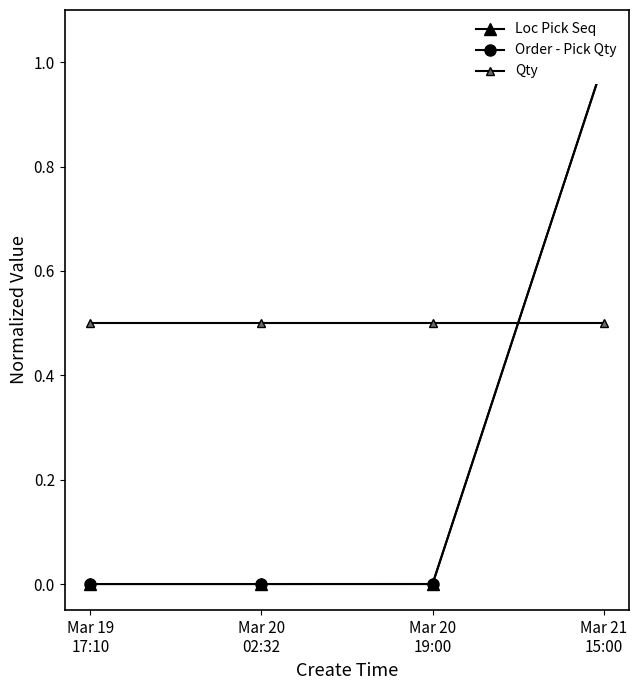

At which category does the chart reach its peak across all series?

Mar 21
15:00